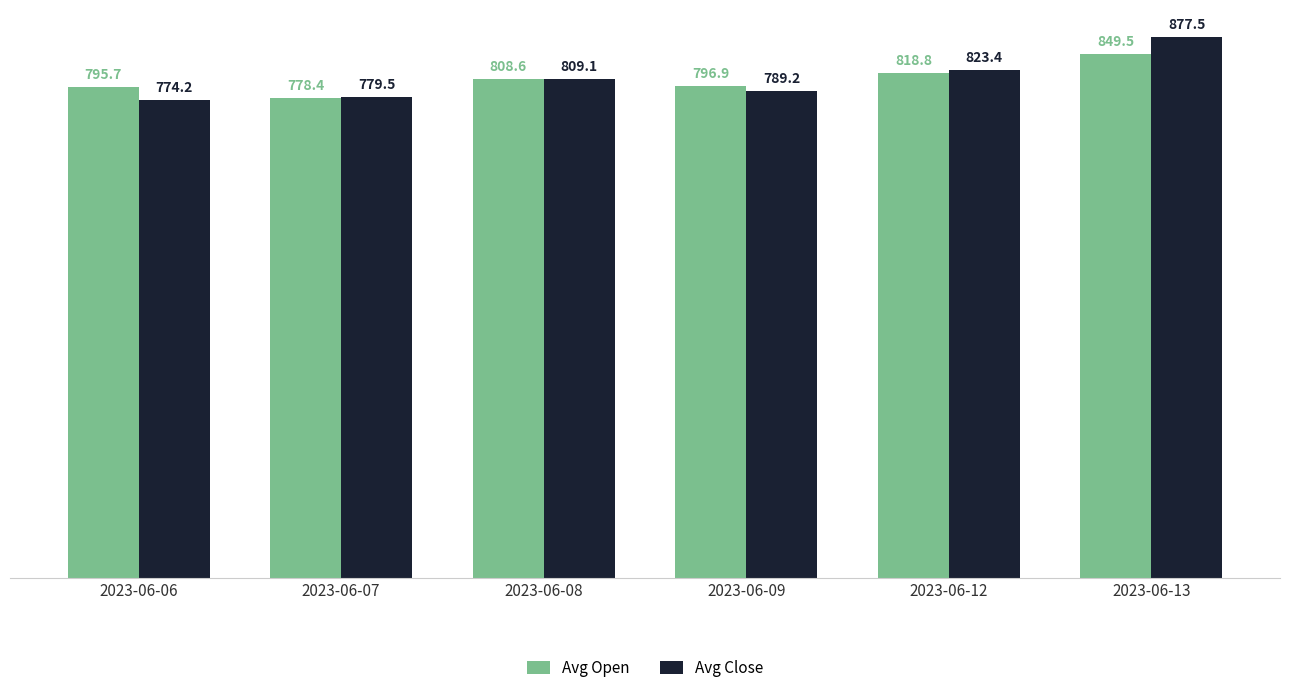

At which label is Avg Open closest to 813?

2023-06-08